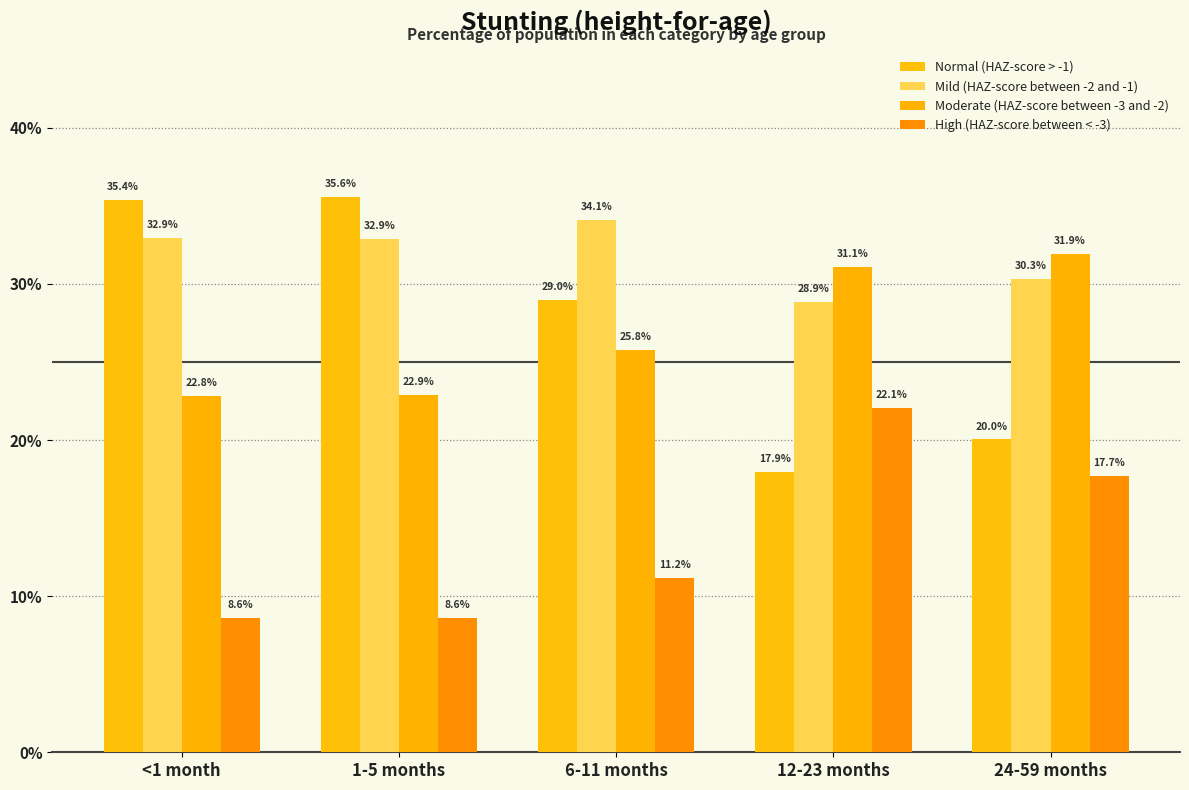

Does the chart contain any negative values?

No